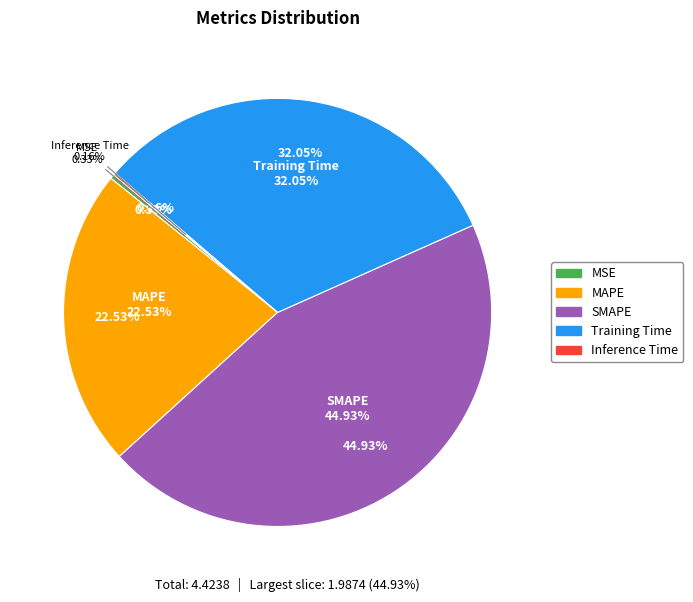

What percentage is NOT represented by MAPE?

77.5%